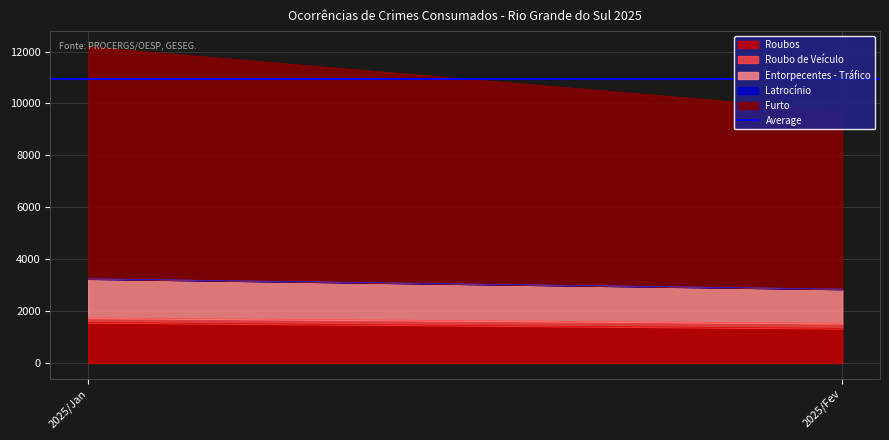

What is the value of the Roubos point at the 2nd from the left?

1334